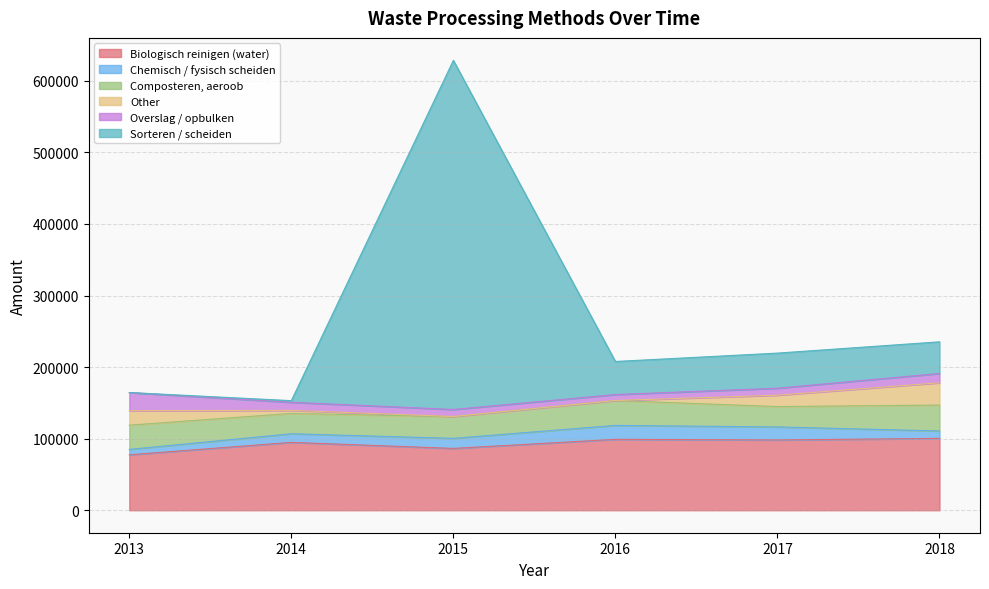

Rank the series by their maximum value, from highest to lowest.

Sorteren / scheiden, Biologisch reinigen (water), Composteren, aeroob, Other, Overslag / opbulken, Chemisch / fysisch scheiden